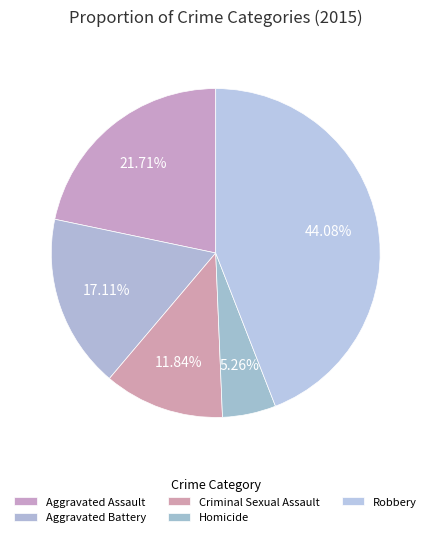

How many slices are in this pie chart?

5